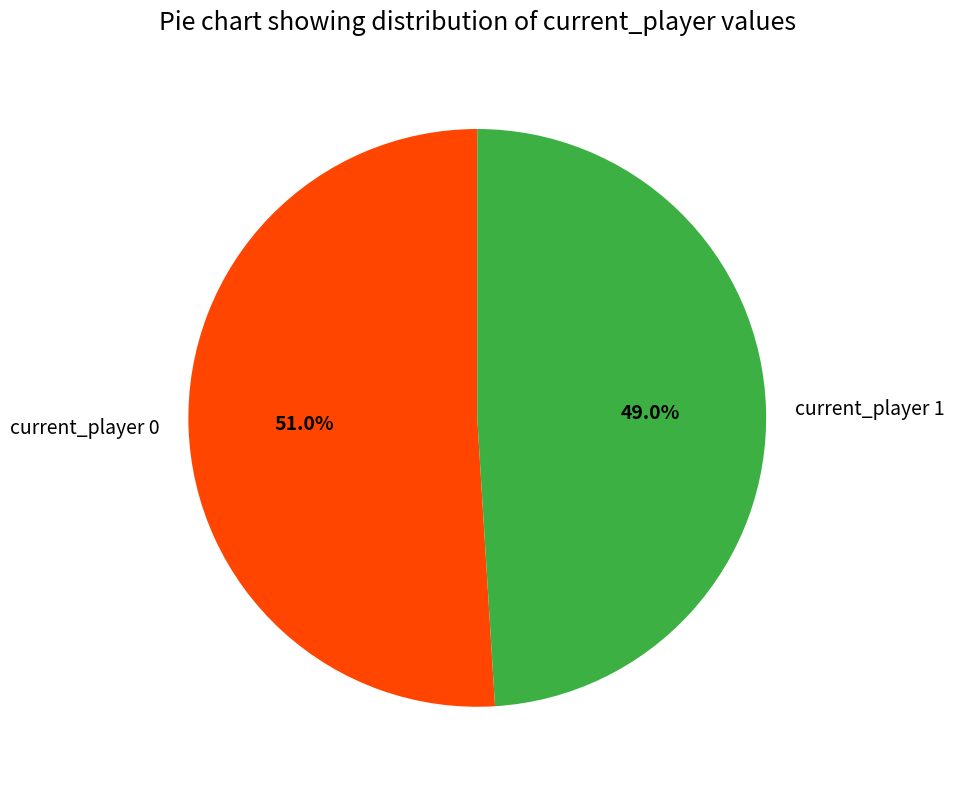

Which slice is the largest?

current_player 0